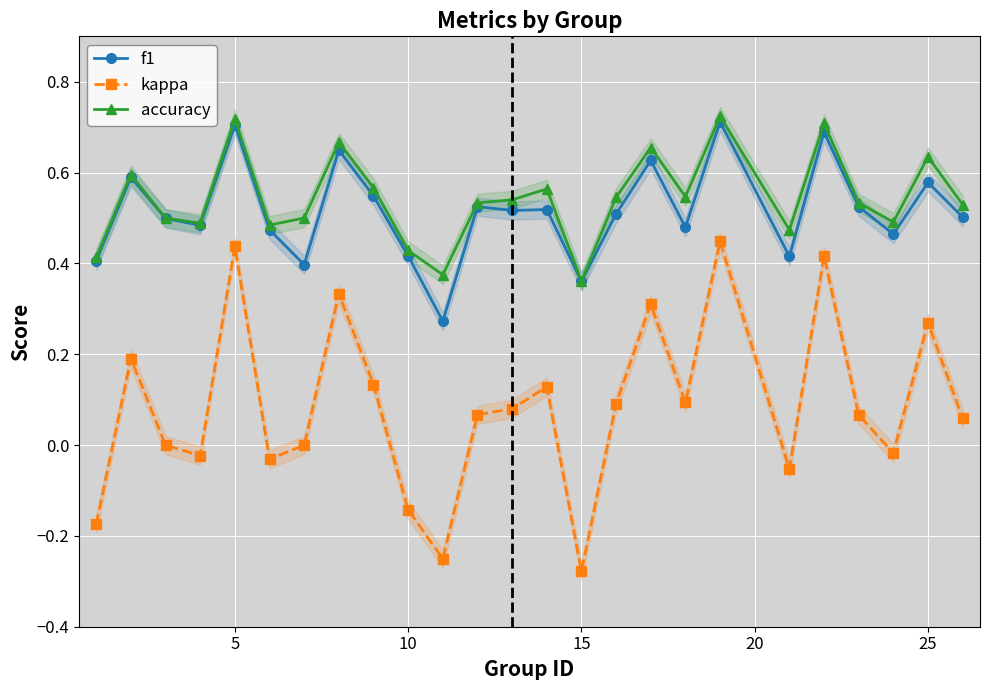

True or false: kappa and f1 intersect in this chart.

False